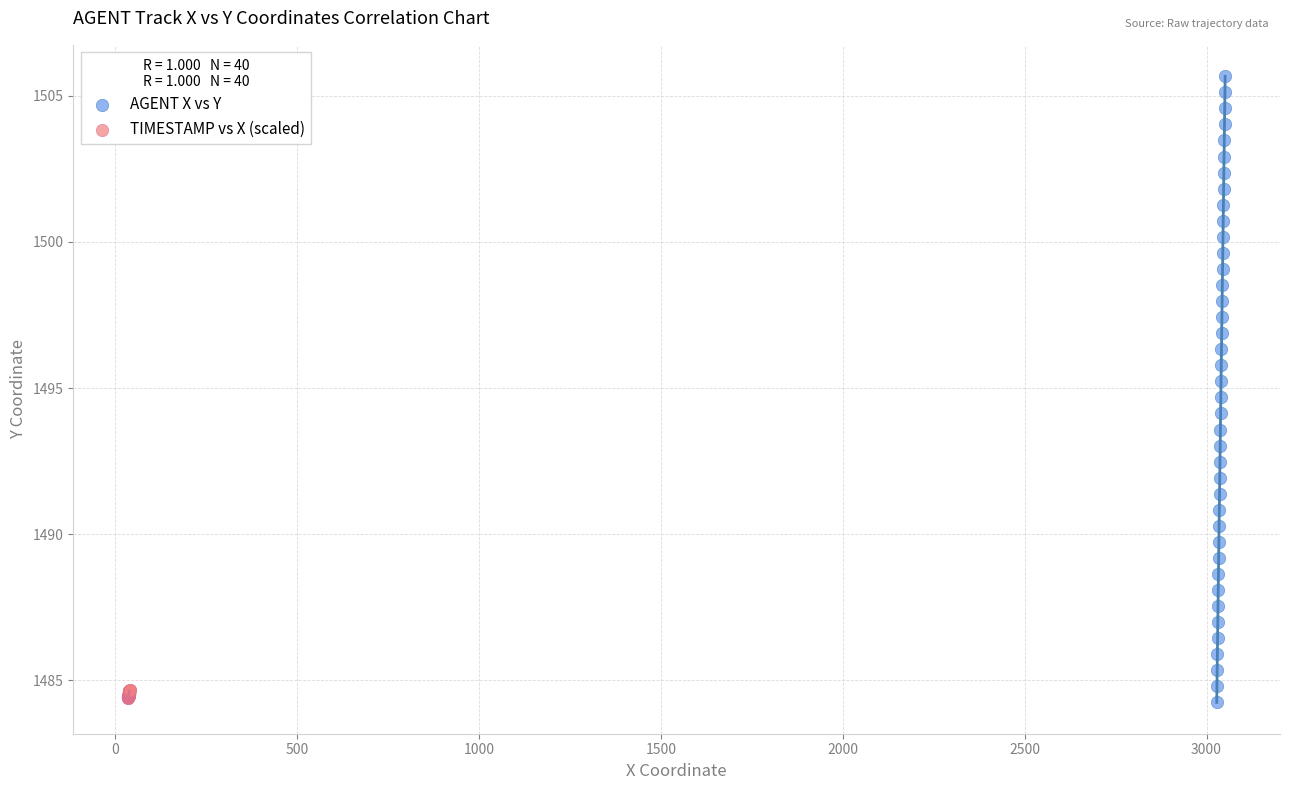

Which series has the widest spread of Y values?

AGENT X vs Y